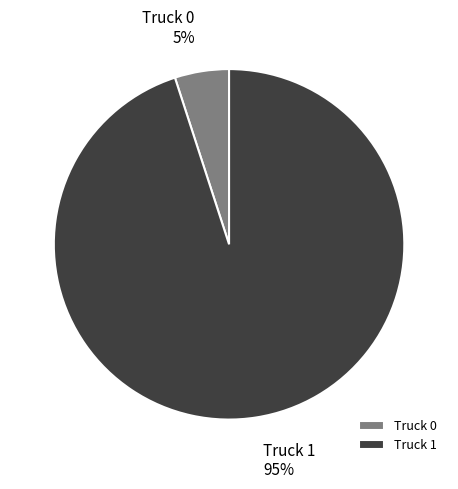

Do Truck 1 and Truck 0 together represent more than half of the pie?

Yes